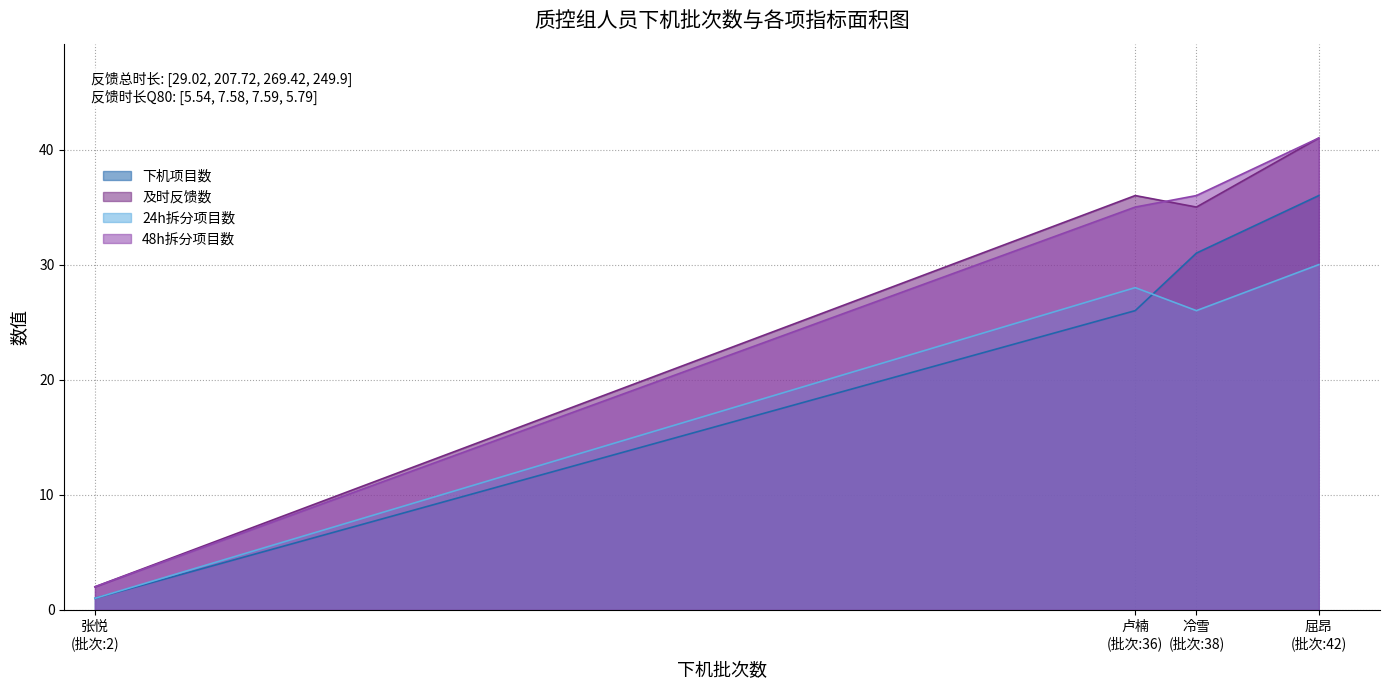

What is the highest value of the 48h拆分项目数 series?

41